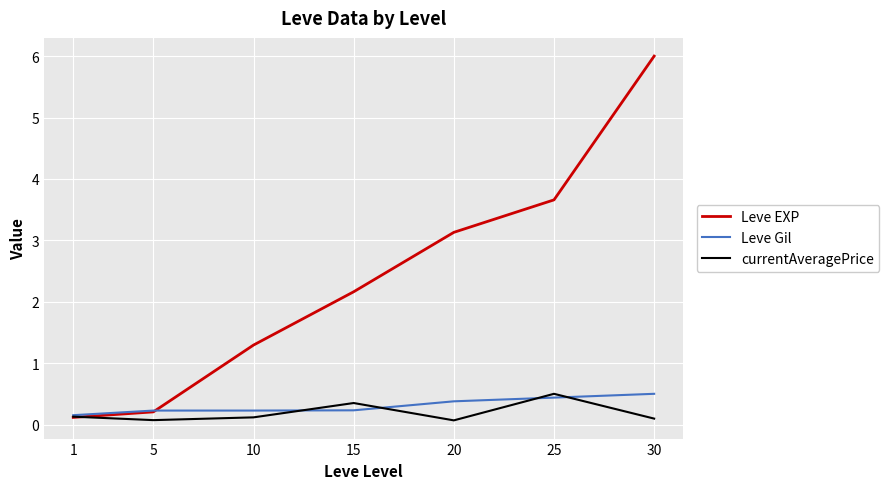

Which series has the widest spread of values?

Leve EXP